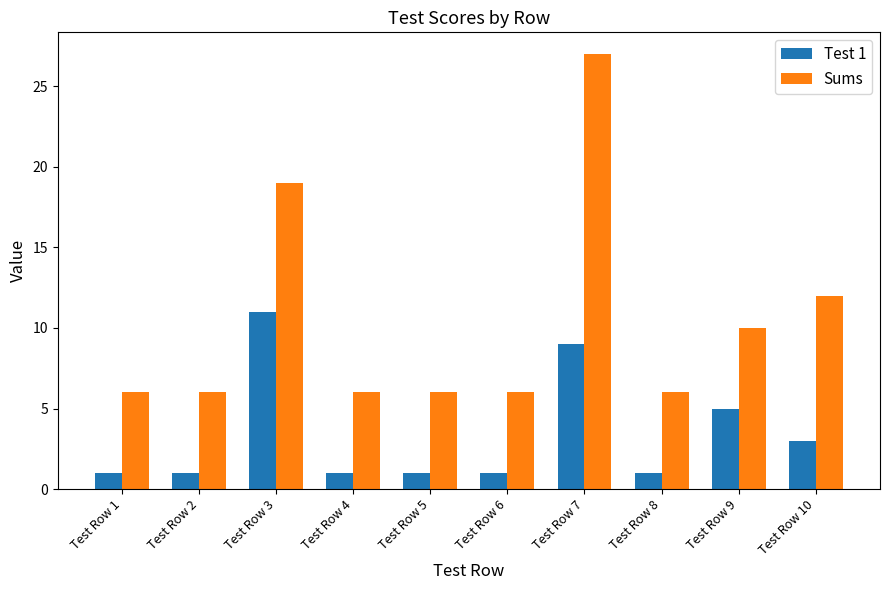

The value of Sums at Test Row 10 is 19. True or false?

False